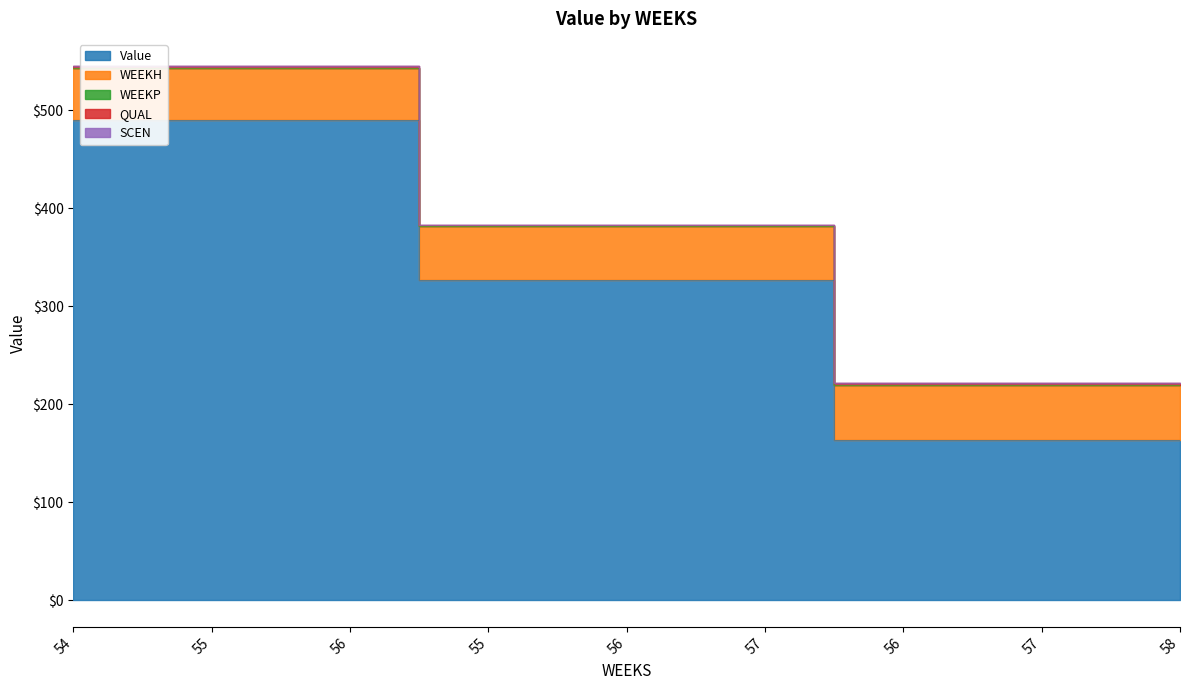

At 56, list the series in order from smallest to largest.

WEEKP, SCEN, QUAL, WEEKH, Value